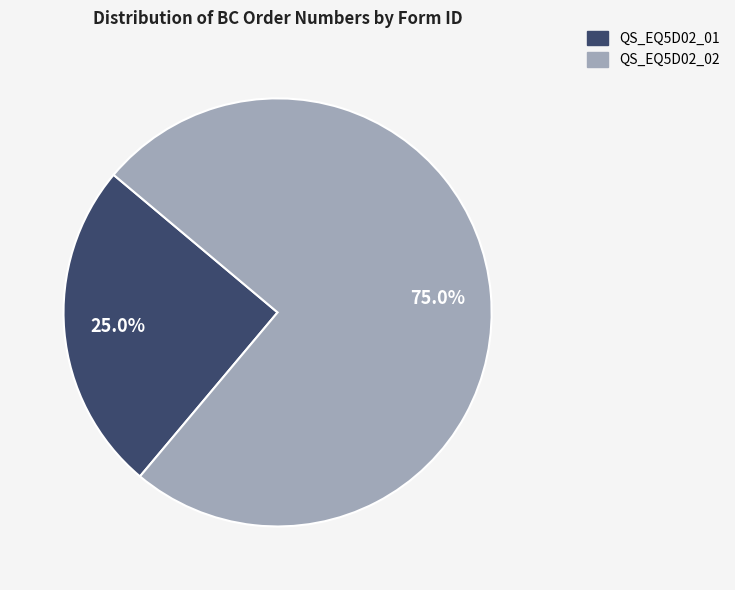

Which has a higher value, QS_EQ5D02_01 or QS_EQ5D02_02?

QS_EQ5D02_02